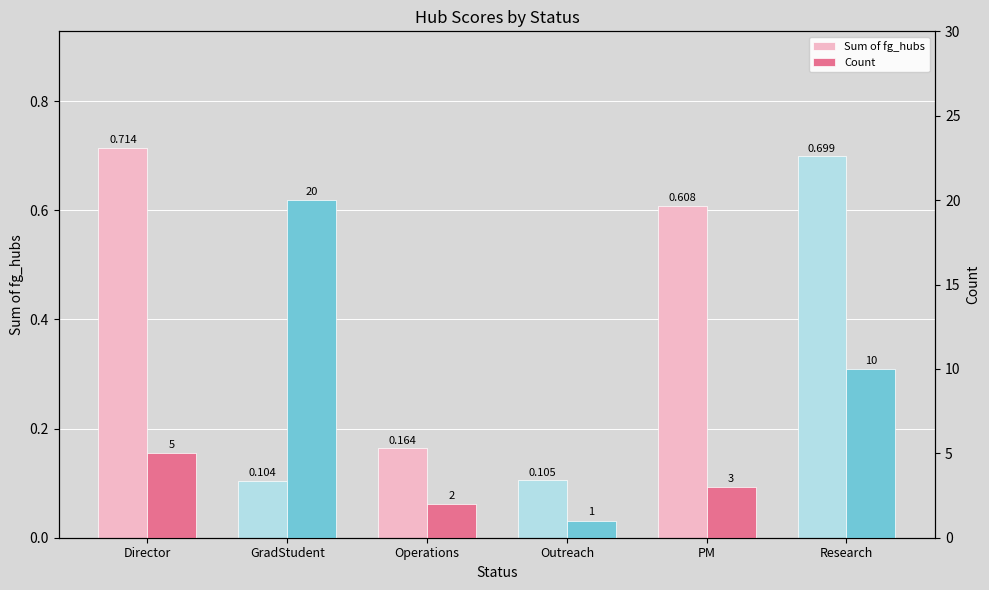

Which category has the highest value in the Sum of fg_hubs series?

Director